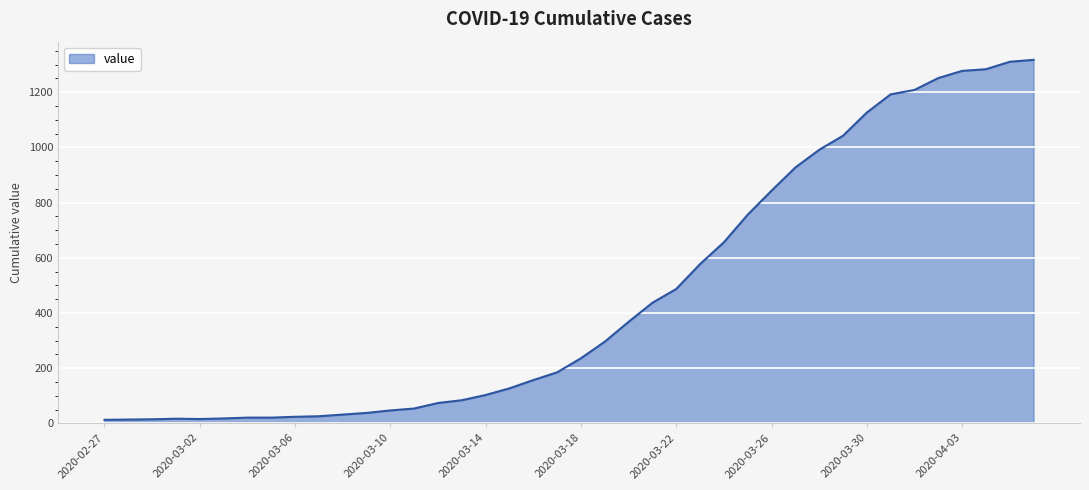

What is the difference between the maximum and minimum values?

1304